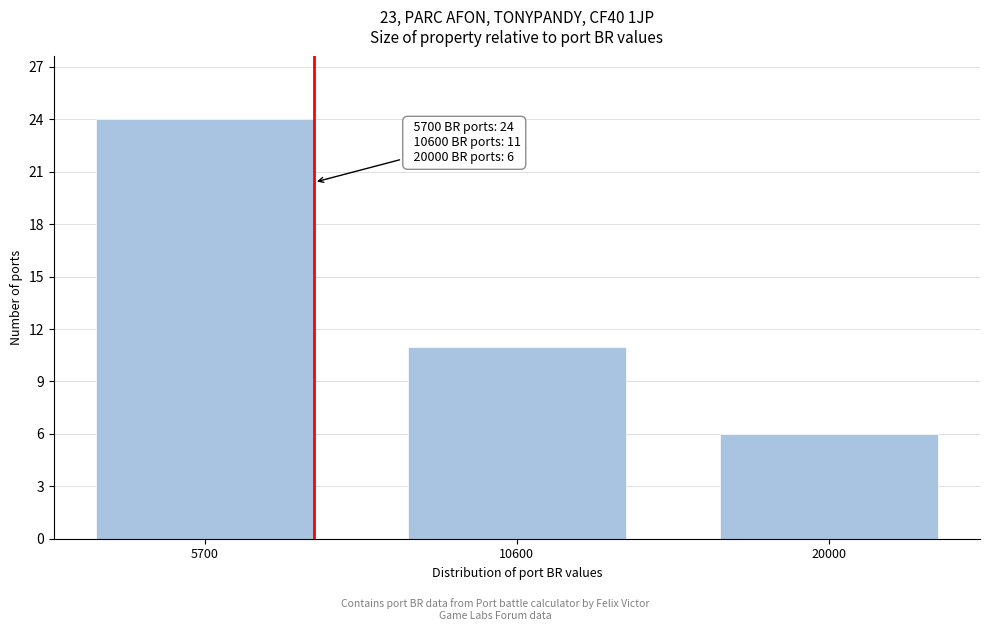

Reading right to left, extract all data points from this chart.

20000=6	10600=11	5700=24